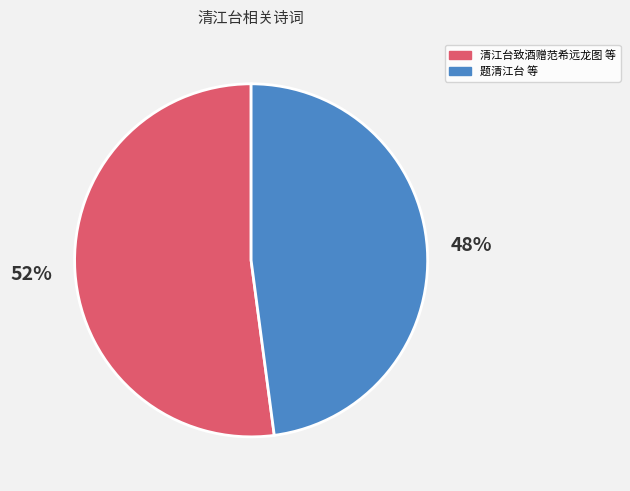

Does any single category account for the majority?

Yes